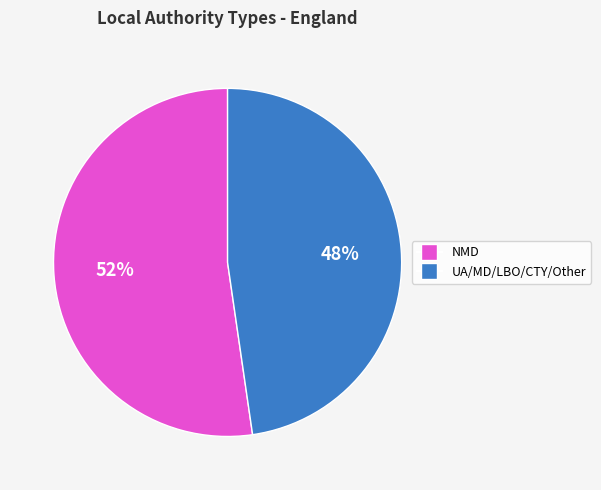

How many slices are in this pie chart?

2